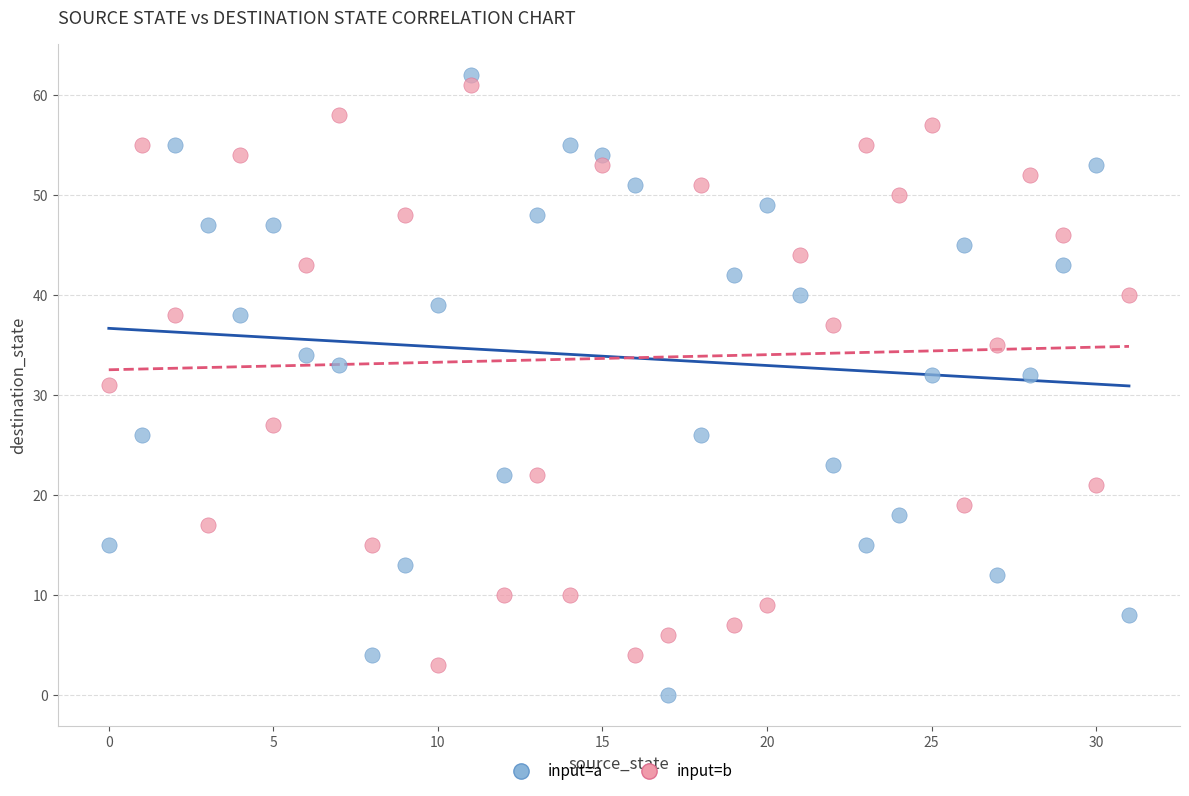

What are all the series names shown in the legend?

input=a, input=b